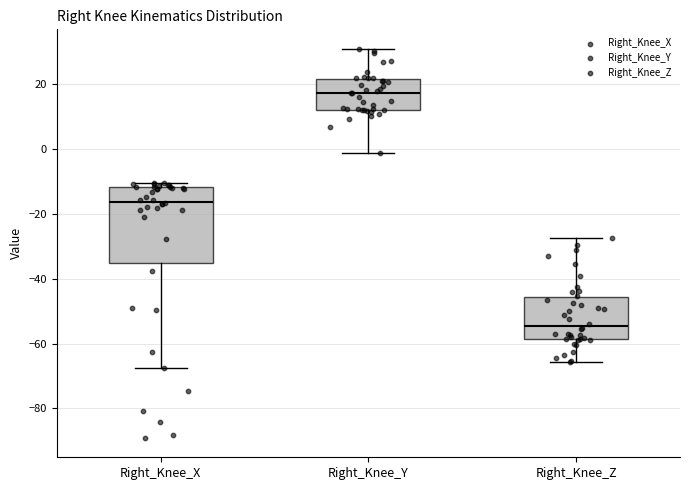

Reading left to right, transcribe this box plot: for each box, give where its median line is, the range the box spans, and where its two whiskers end, as read against the y-axis. The values are not printed on the chart, so give them approximately, as read against the axis.

Right_Knee_X: median -16, box -36 to -12, whiskers -68 to -10
Right_Knee_Y: median 18, box 12 to 22, whiskers -2 to 30
Right_Knee_Z: median -54, box -58 to -46, whiskers -66 to -28